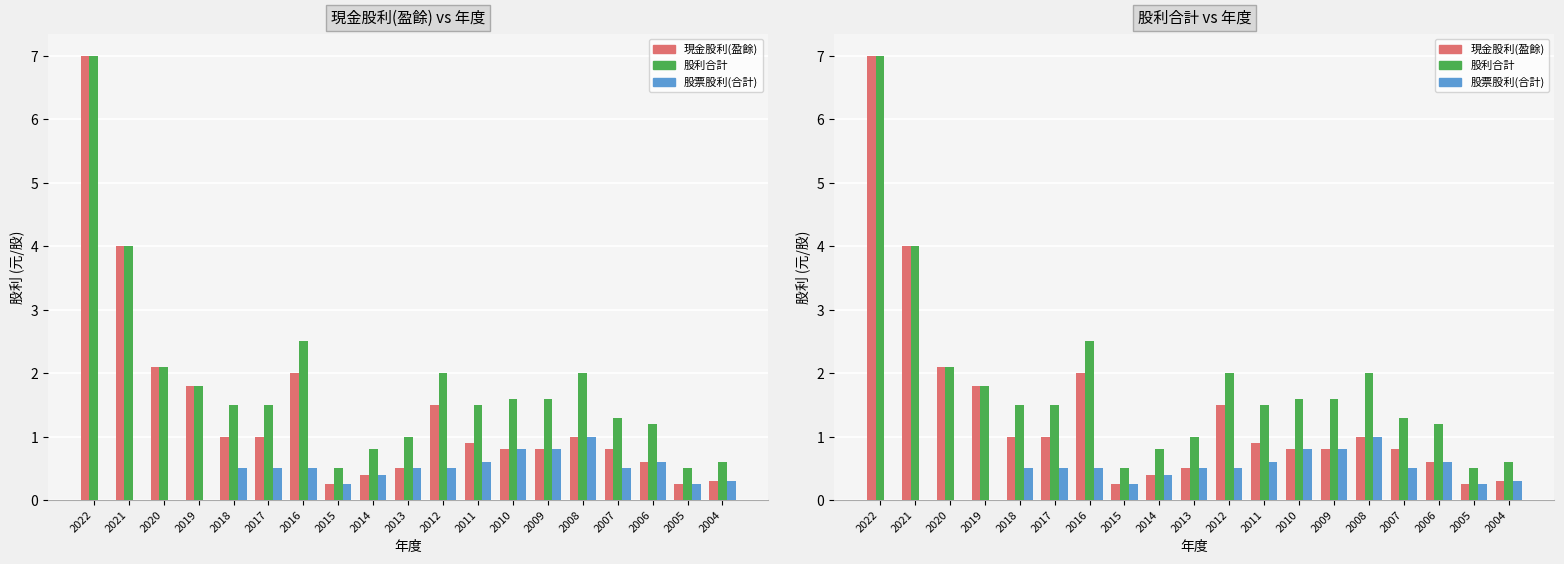

What is the sum of the 股票股利(合計) values at 2019 and 2004?

0.3